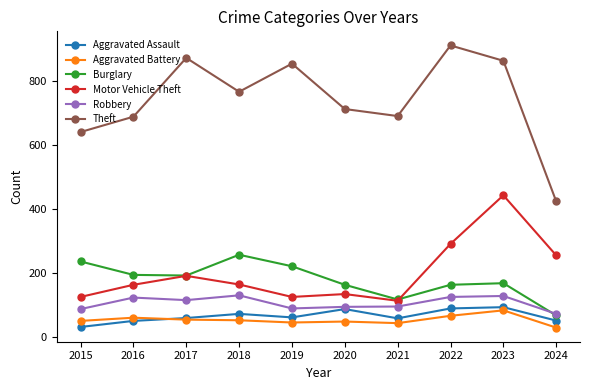

What are all the series names shown in the legend?

Aggravated Assault, Aggravated Battery, Burglary, Motor Vehicle Theft, Robbery, Theft